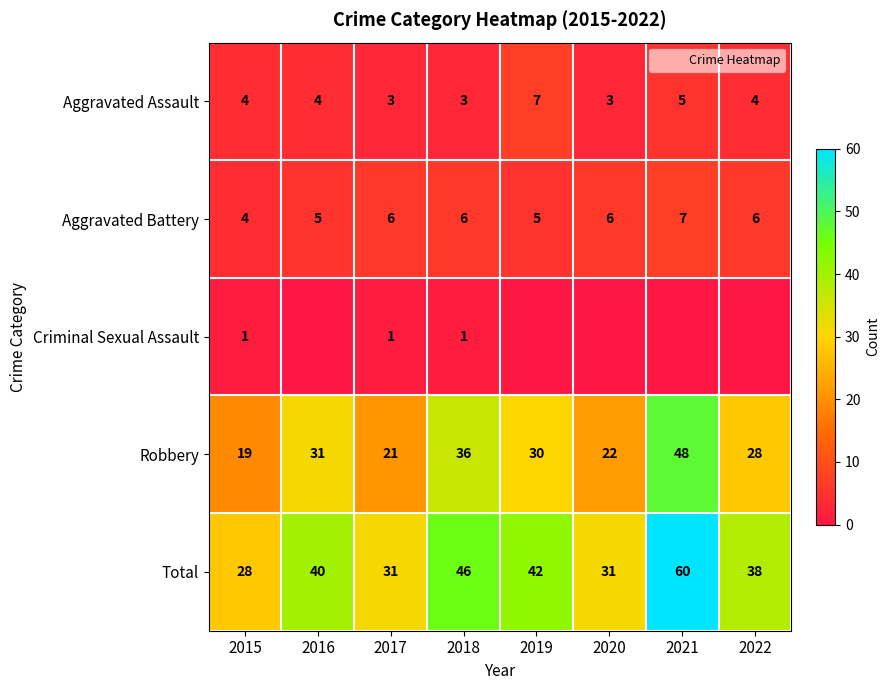

At which category is the sum across all series the highest?

2021